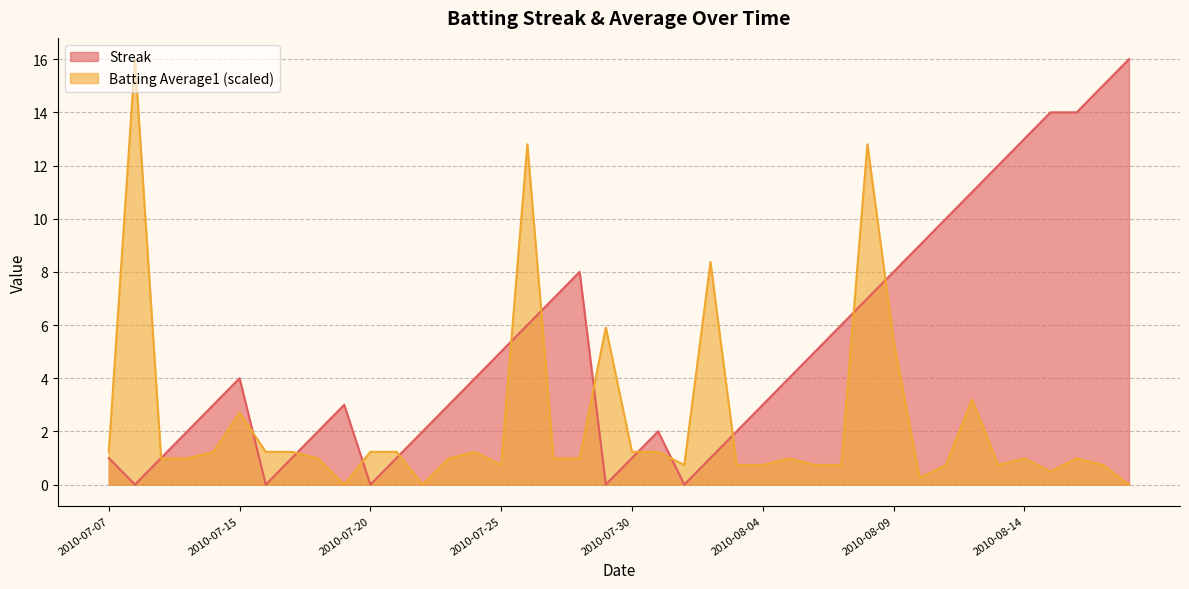

What is the difference between the maximum and minimum values in the Streak series?

16.0